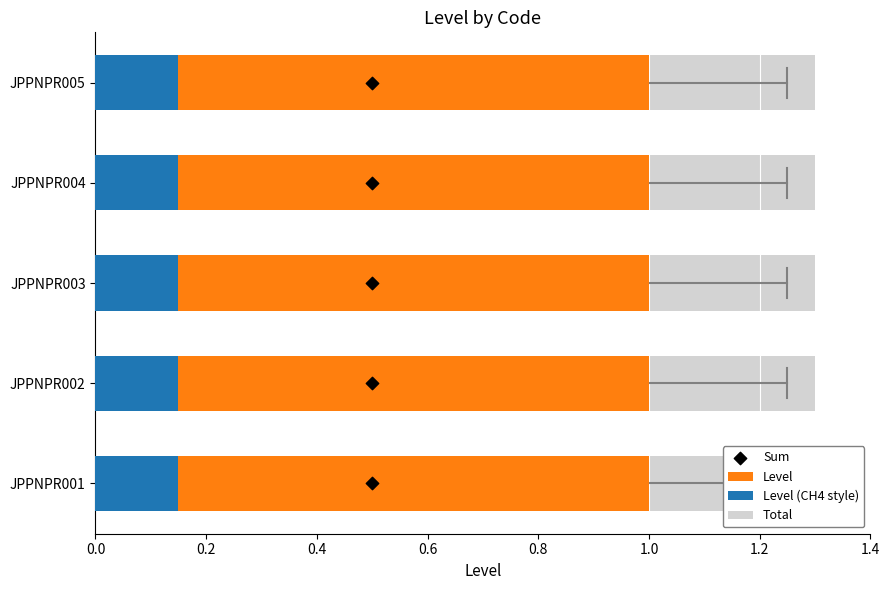

What are all the series names shown in the legend?

Level, Level (CH4 style), Total, Sum